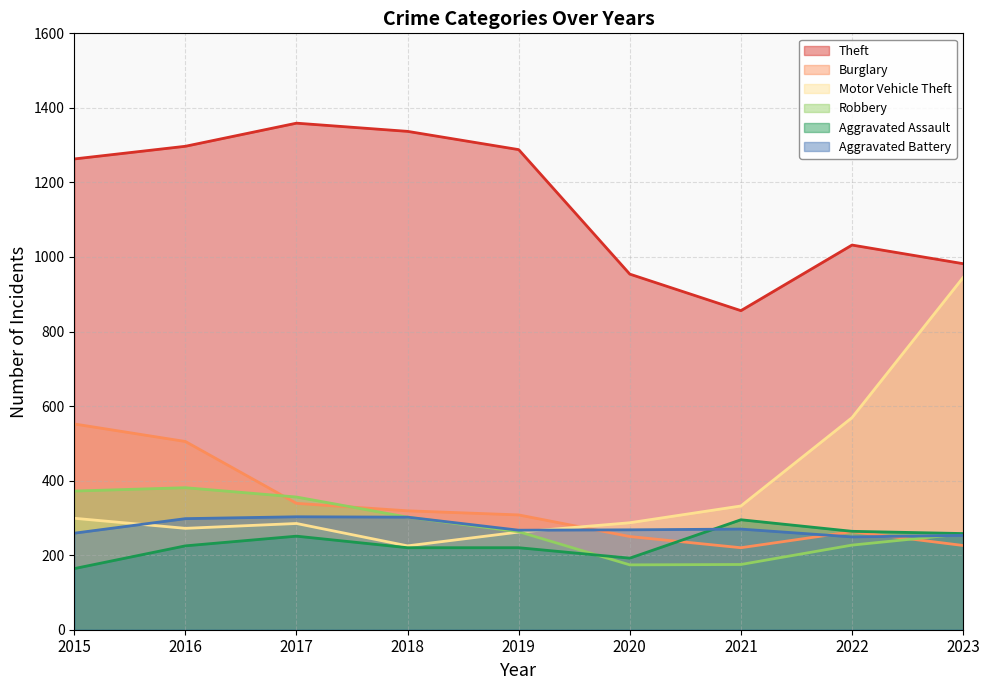

Count the number of categories in the chart.

9